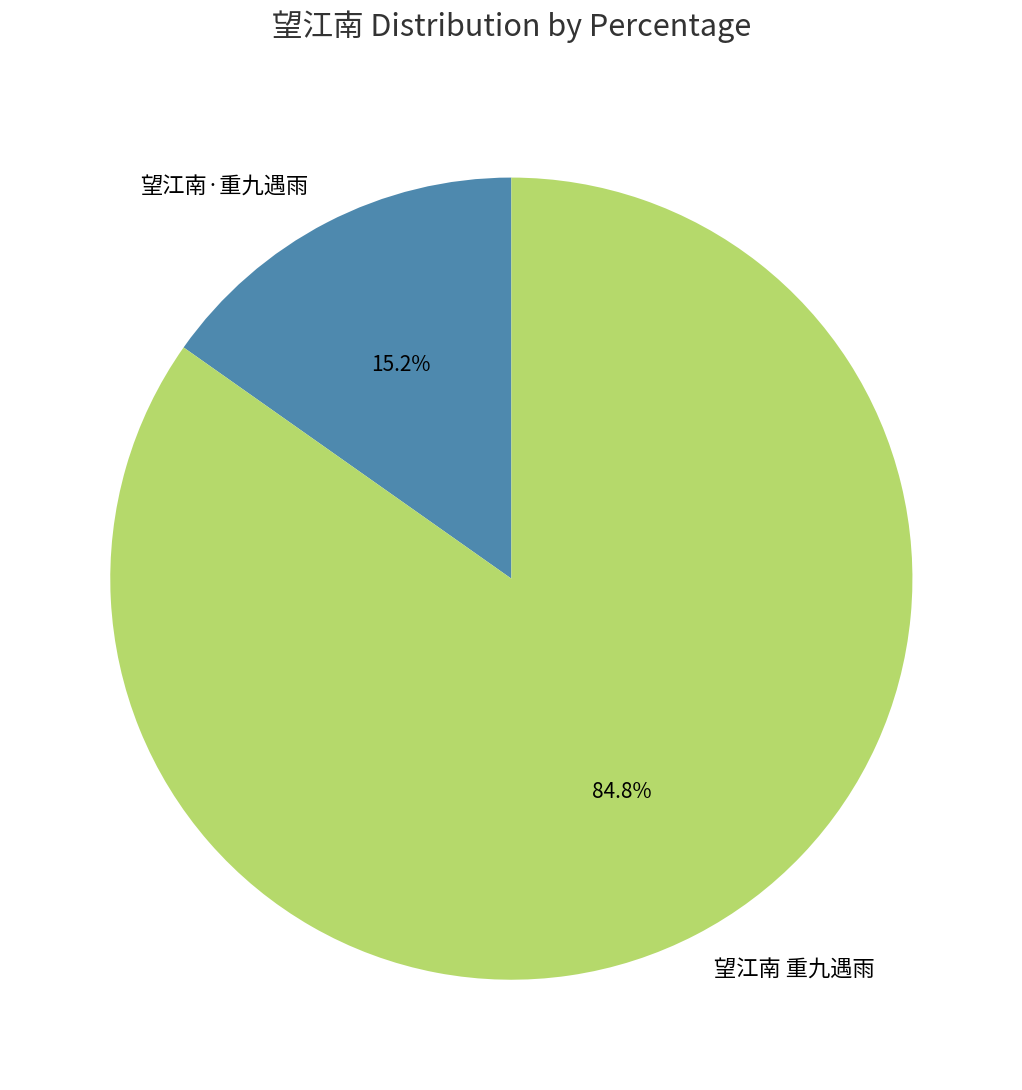

Rank the categories by value from highest to lowest.

望江南 重九遇雨, 望江南·重九遇雨